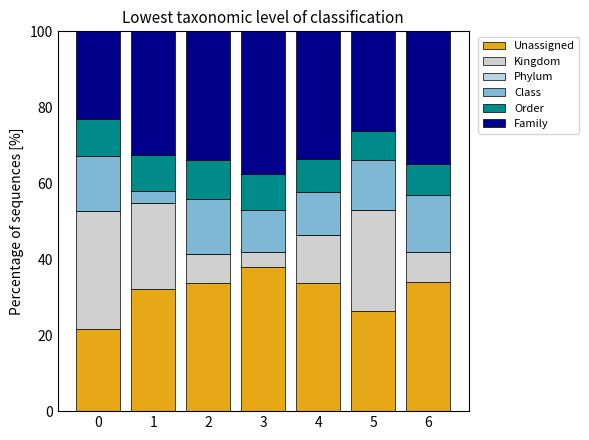

Are the bars horizontal?

No